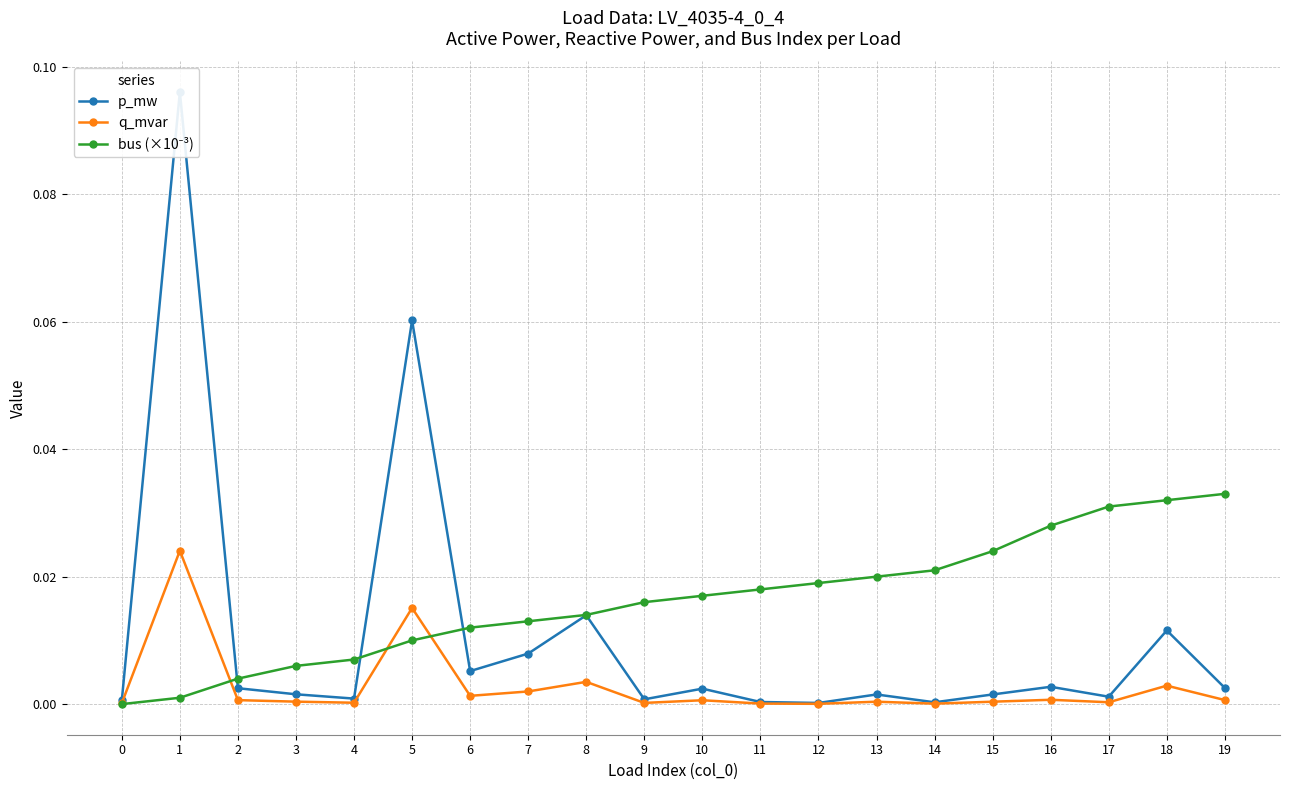

Is this an area chart (filled region under the line)?

No